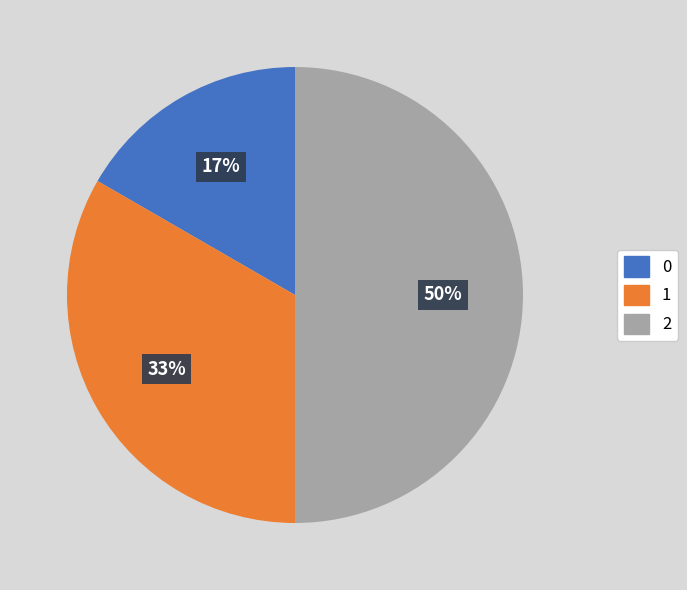

To the nearest percent, what is the average slice percentage?

33%